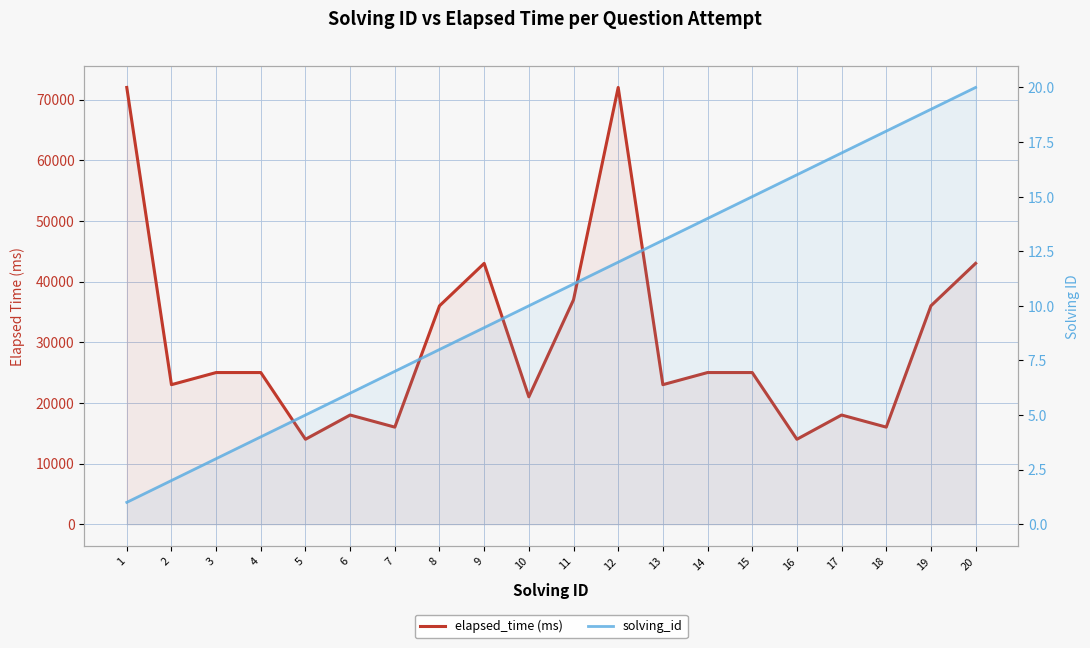

What is the spread (max minus min) of values at 15?

24985